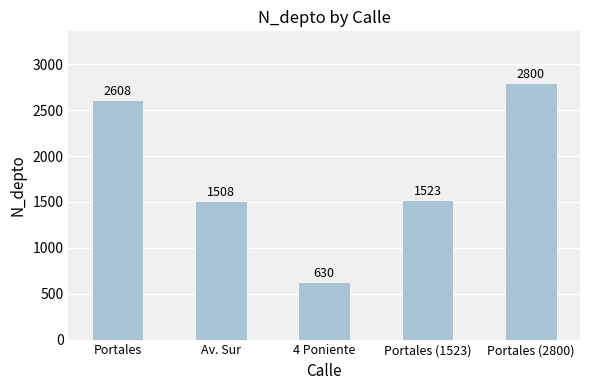

Reading left to right, what are all the values shown in this chart?

2608	1508	630	1523	2800